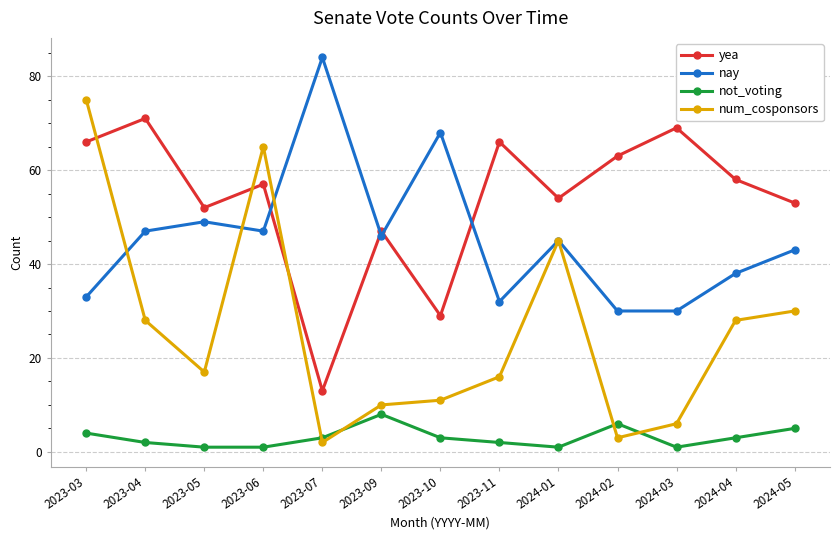

At 2023-10, list the series in order from largest to smallest.

nay, yea, num_cosponsors, not_voting